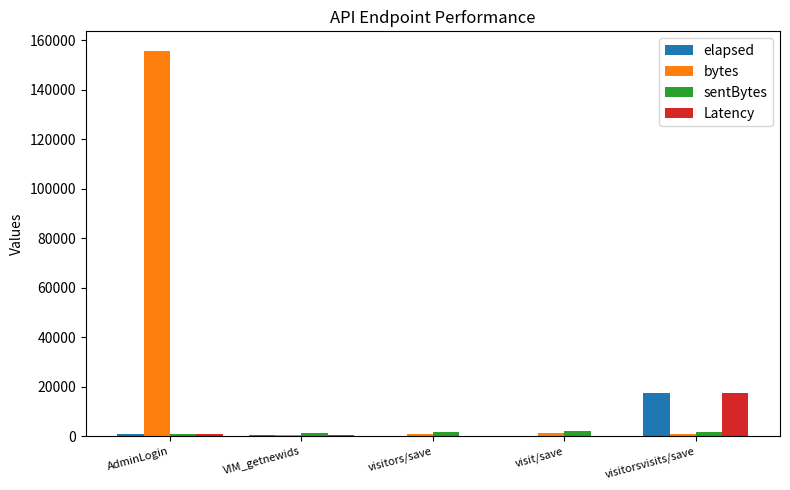

Where is elapsed nearest to the value 8821?

AdminLogin